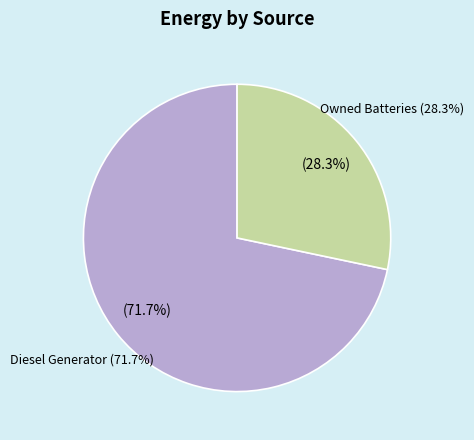

Is Diesel Generator the majority of the pie?

Yes